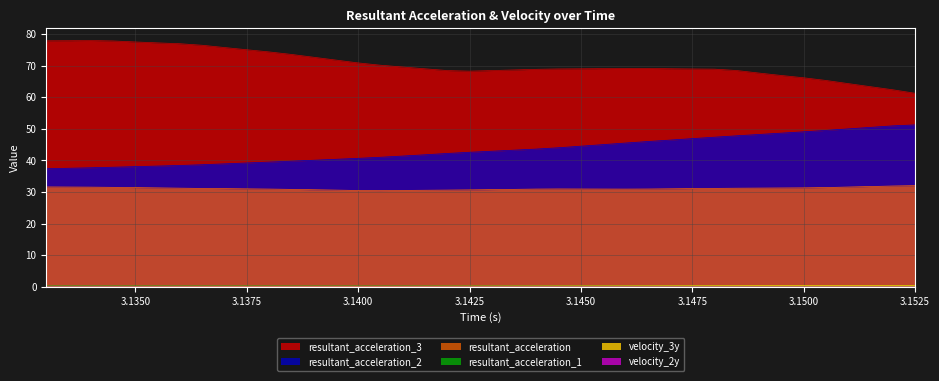

At which label does resultant_acceleration_3 reach its peak?

3.134